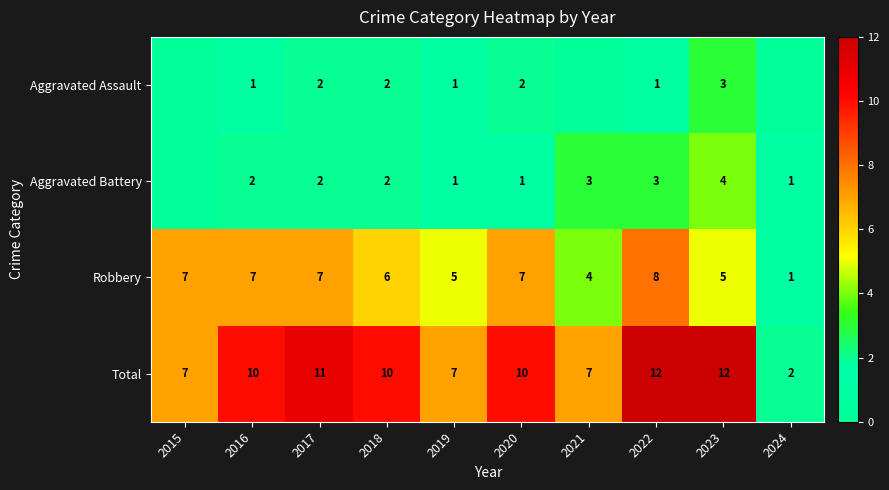

How many values in the Robbery series are below 7?

5